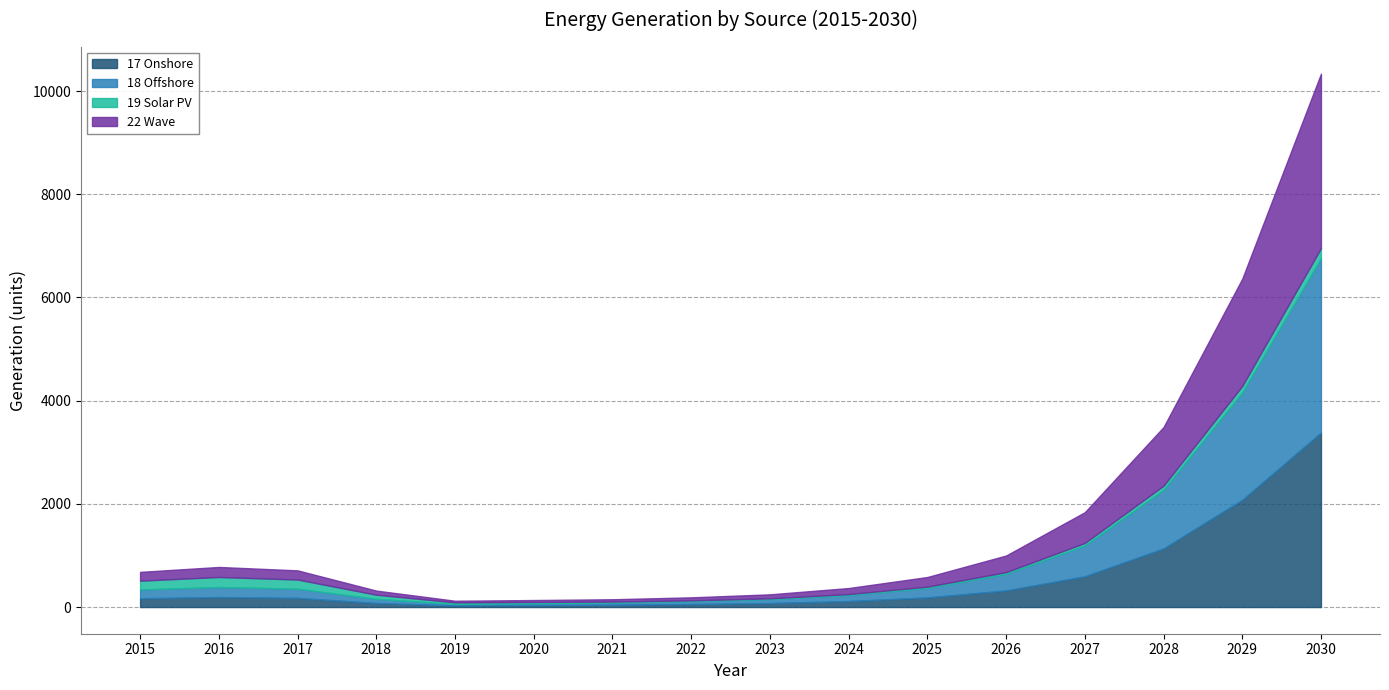

Between 2016 and 2028, which series saw the biggest shift?

17 Onshore